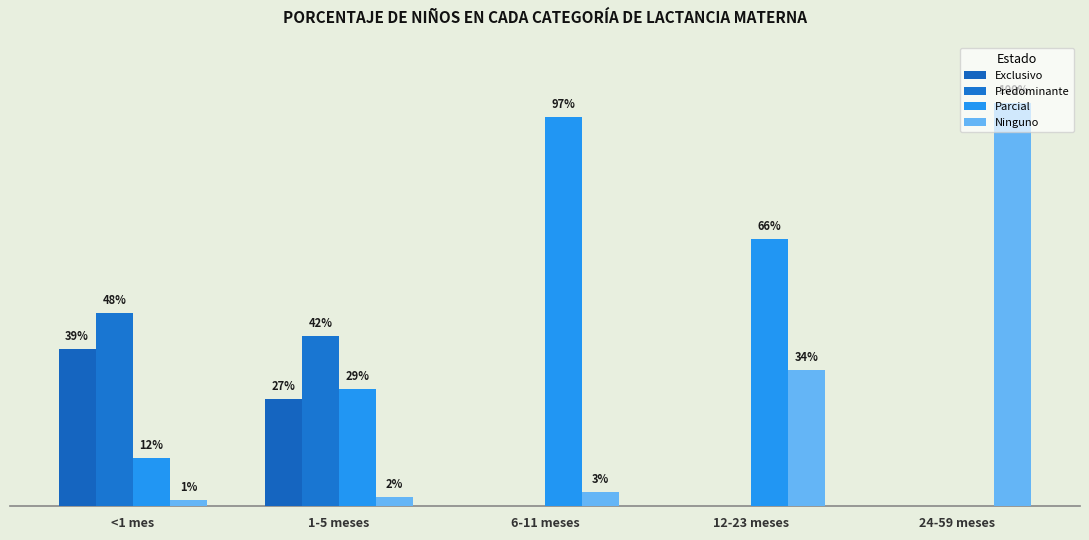

Are the bars grouped side by side (vs. stacked)?

Yes